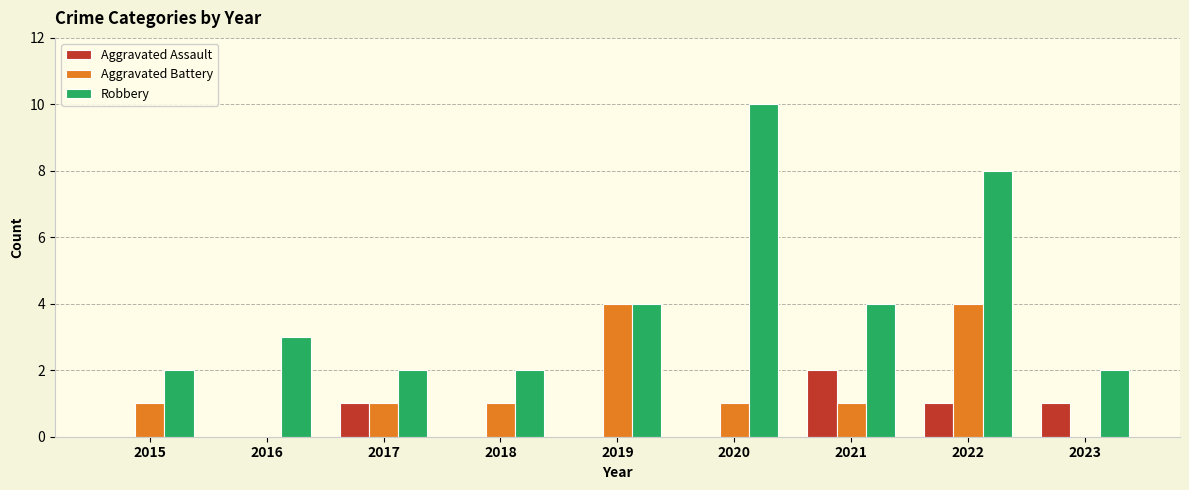

Reading left to right, transcribe all the data shown in this chart.

Aggravated Assault: 2015=0	2016=0	2017=1	2018=0	2019=0	2020=0	2021=2	2022=1	2023=1
Aggravated Battery: 2015=1	2016=0	2017=1	2018=1	2019=4	2020=1	2021=1	2022=4	2023=0
Robbery: 2015=2	2016=3	2017=2	2018=2	2019=4	2020=10	2021=4	2022=8	2023=2